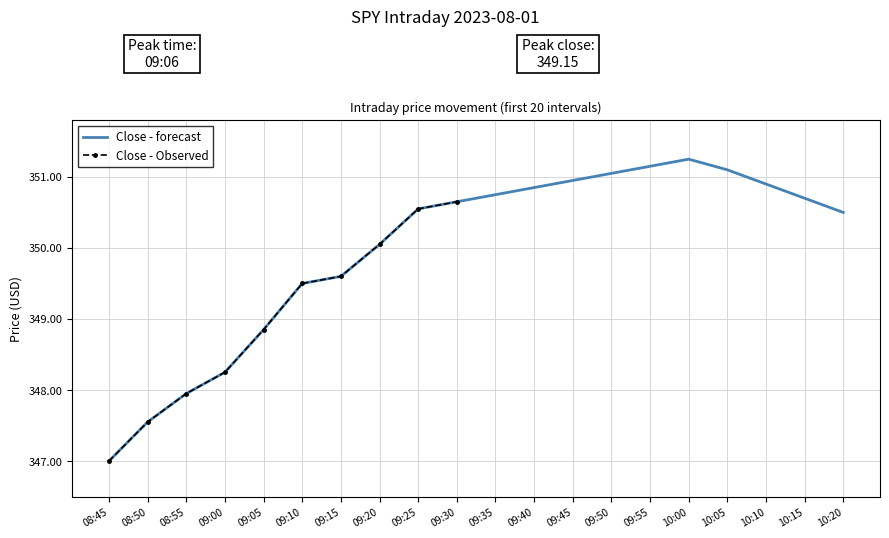

True or false: the data has more than 1 interior local peaks.

False